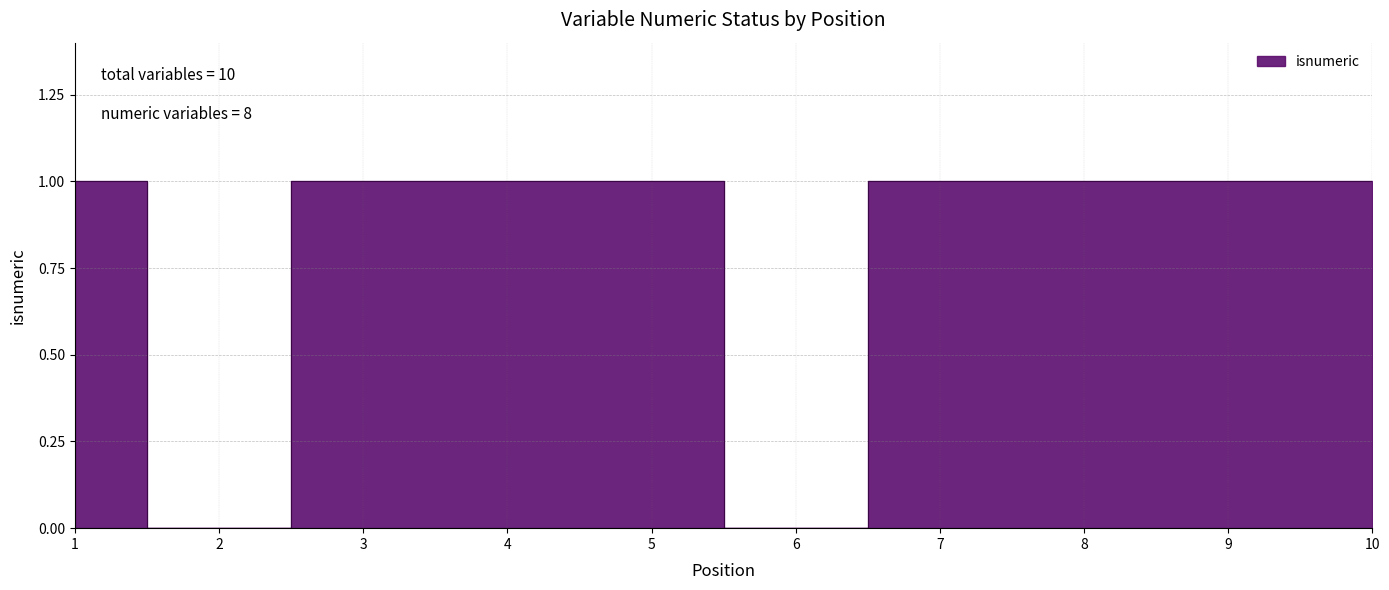

What is the difference between the maximum and minimum values?

1